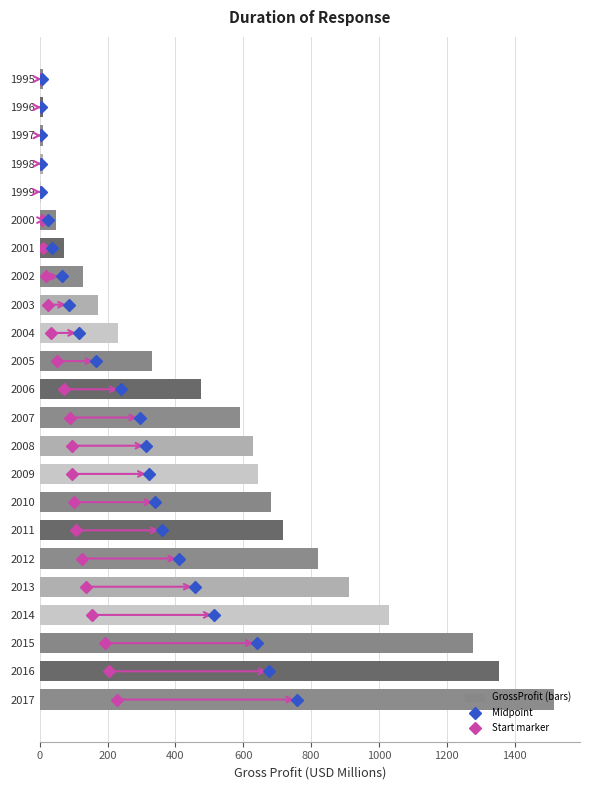

What is the sum of all values?

11679.6